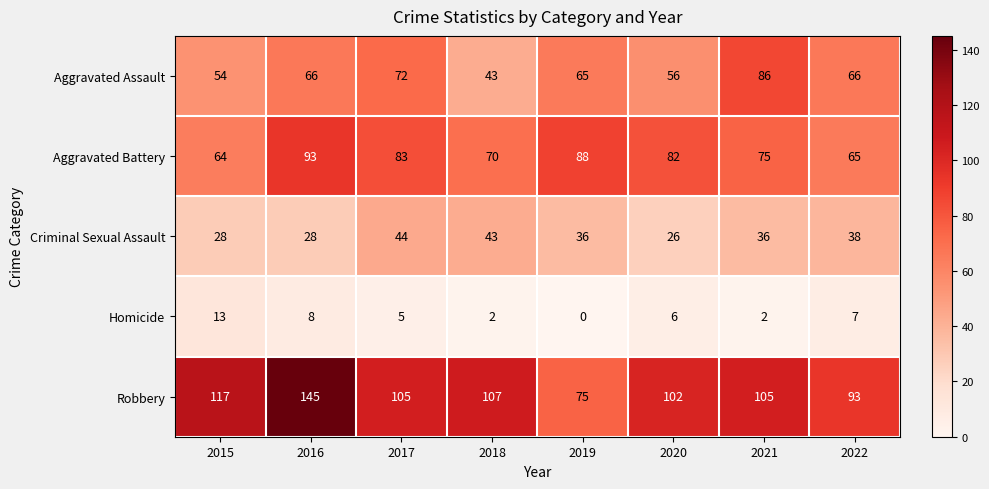

Is it true that Criminal Sexual Assault equals 49 at 2015?

False